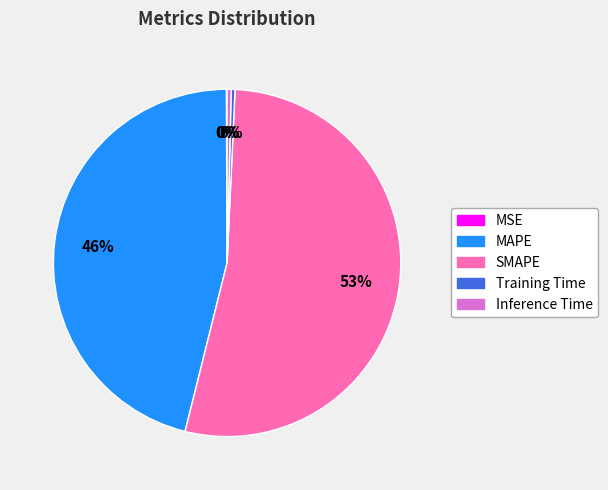

Is SMAPE the majority of the pie?

Yes